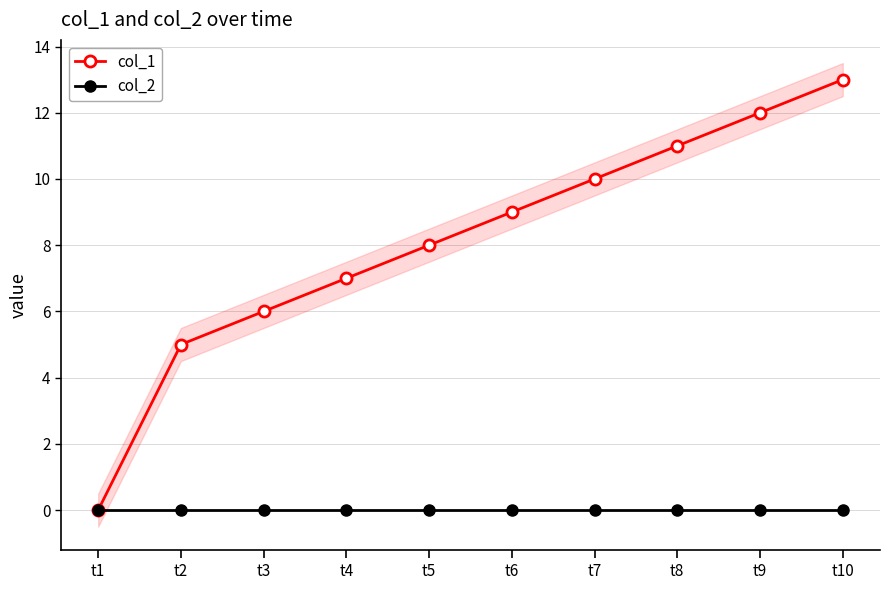

At how many categories does at least one series exceed 5?

8